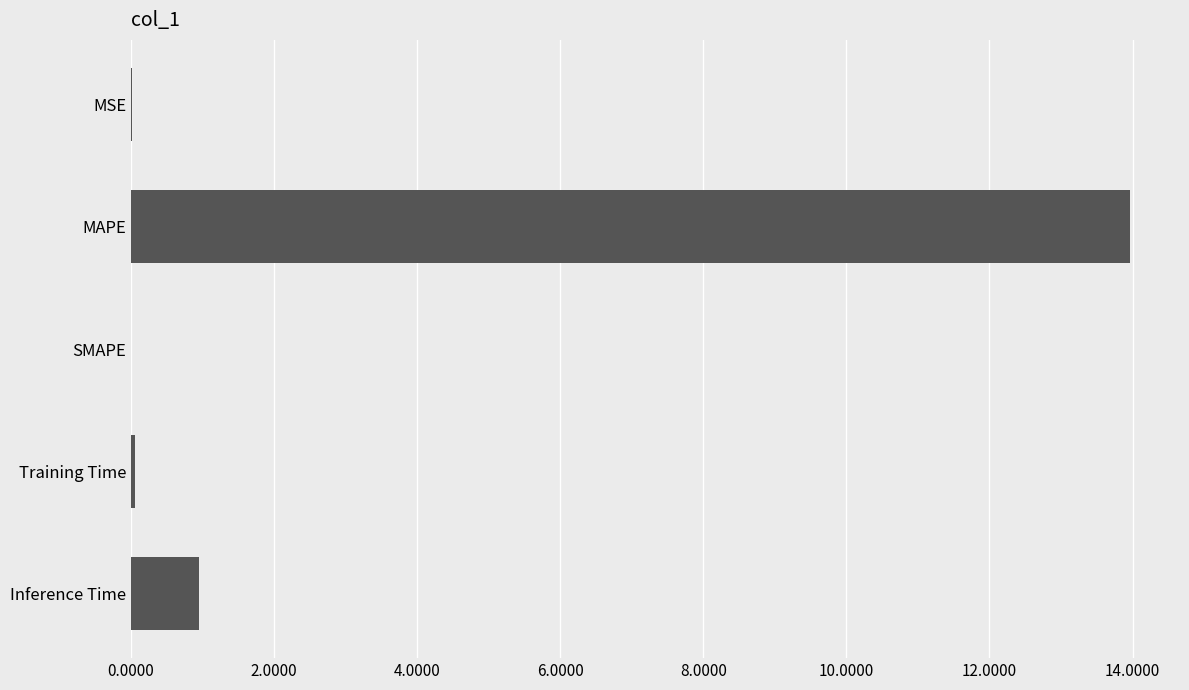

What is the maximum value shown in the chart?

14.0